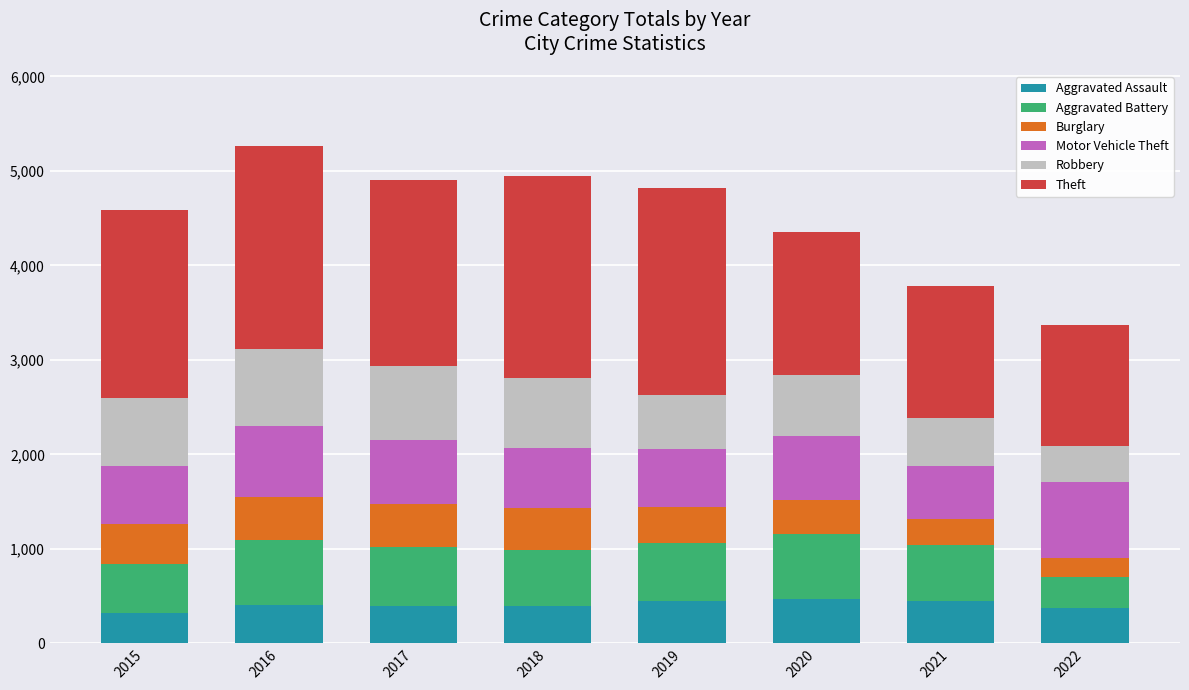

How many data points does each series have?

8